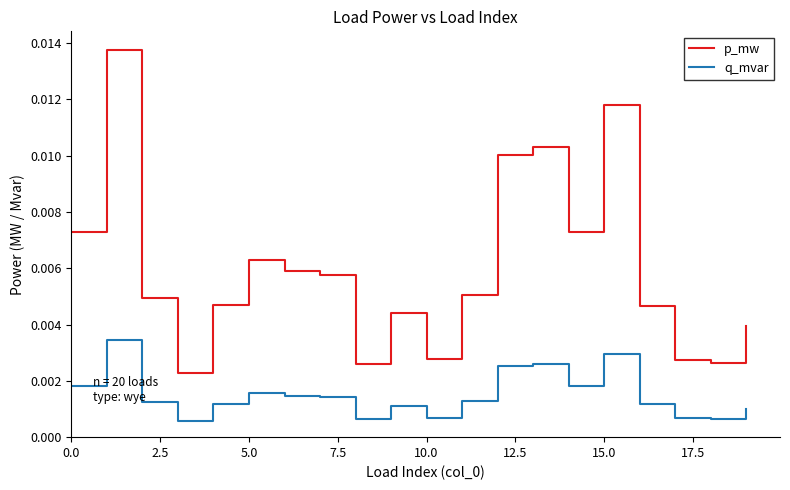

True or false: q_mvar and p_mw intersect in this chart.

False